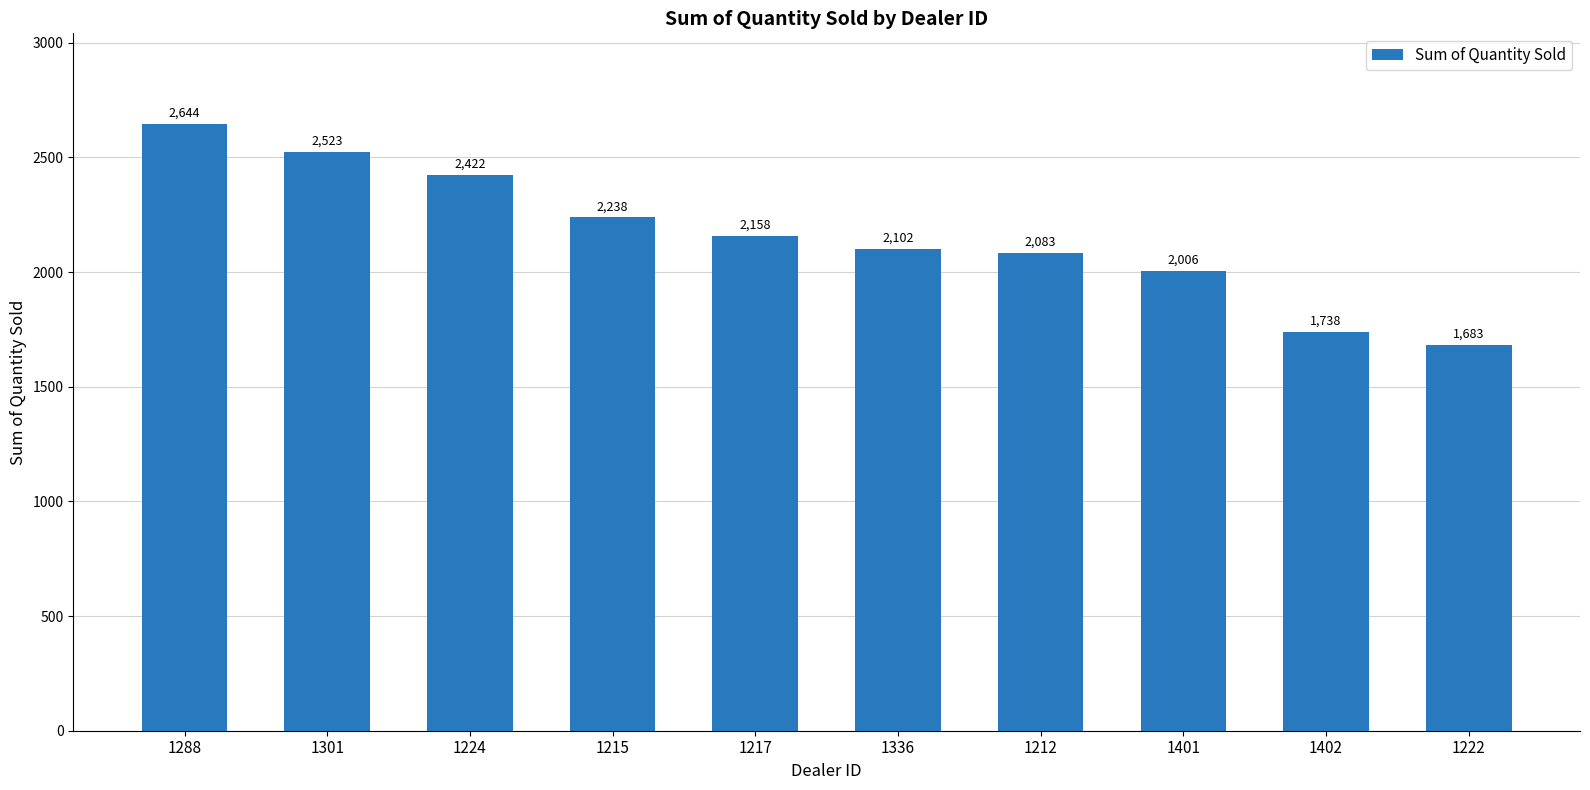

What is the sum of the values at 1222 and 1217?

3841